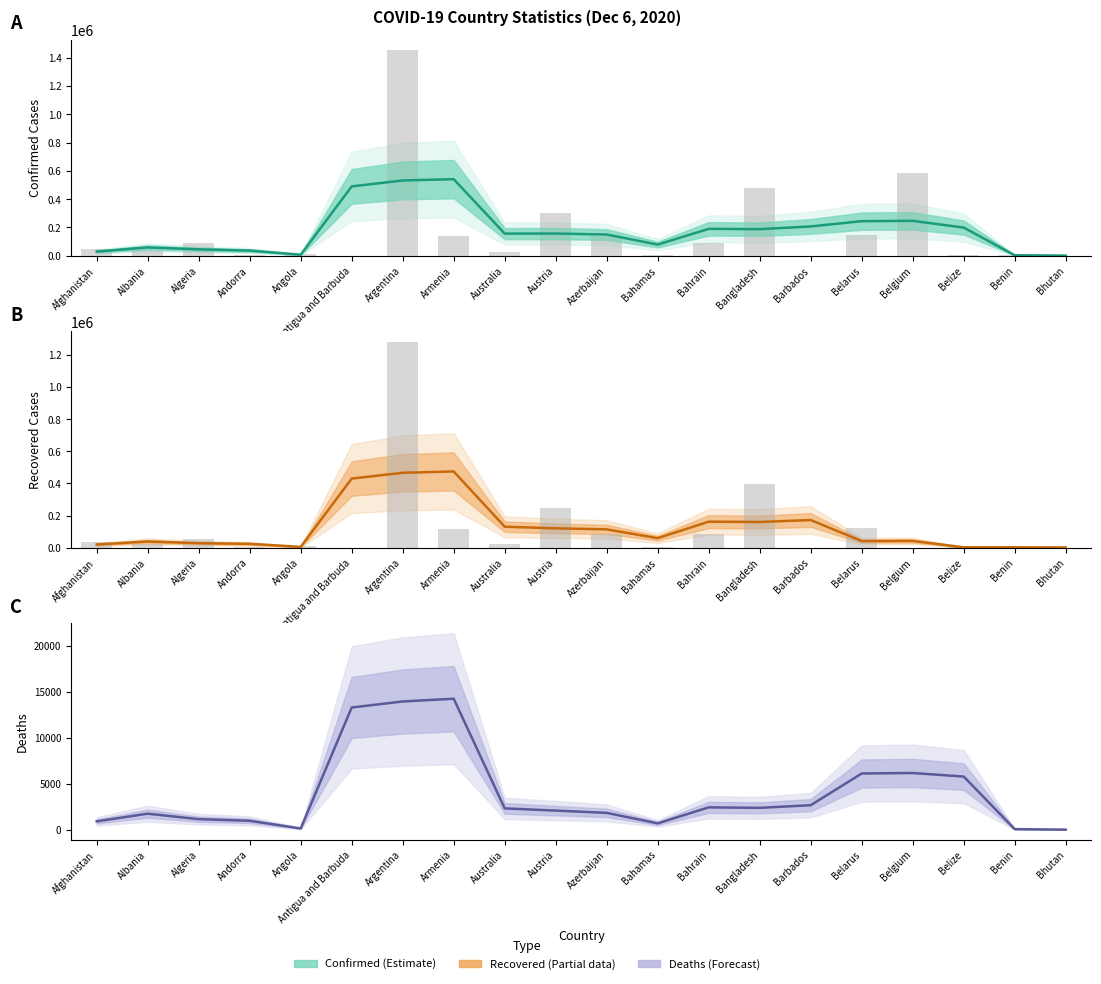

Is the value of Confirmed at Benin greater than the value of Recovered at Bahrain?

No